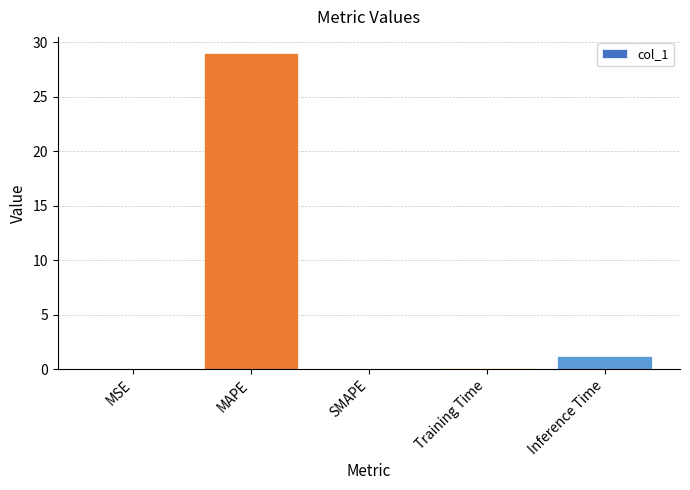

What is the sum of the values at SMAPE and MAPE?

29.0